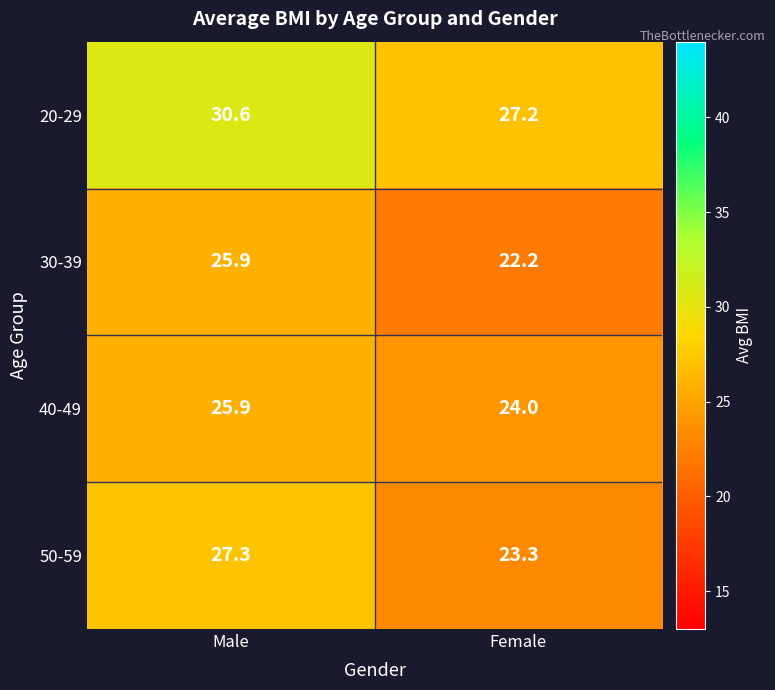

Rank the categories by 50-59 value from lowest to highest.

Female, Male